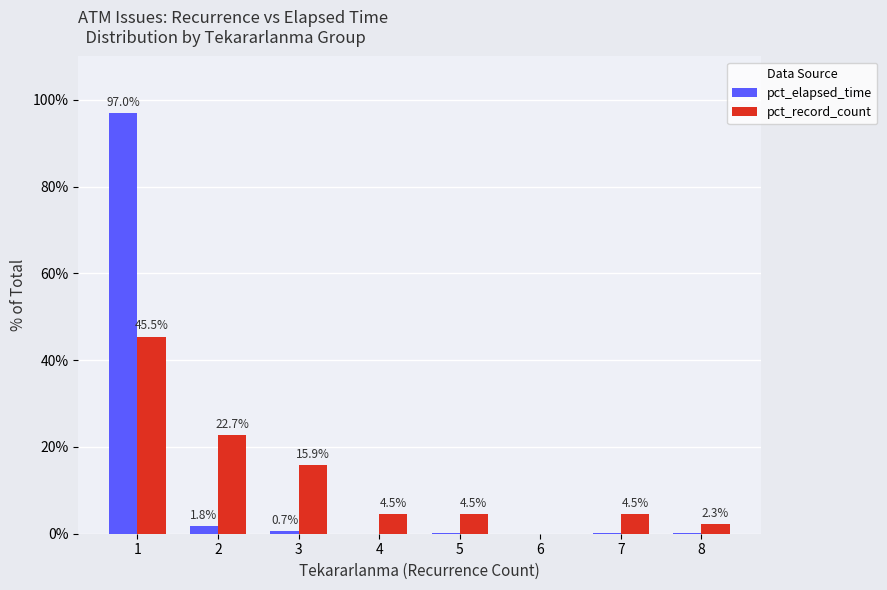

What are all the series names shown in the legend?

pct_elapsed_time, pct_record_count